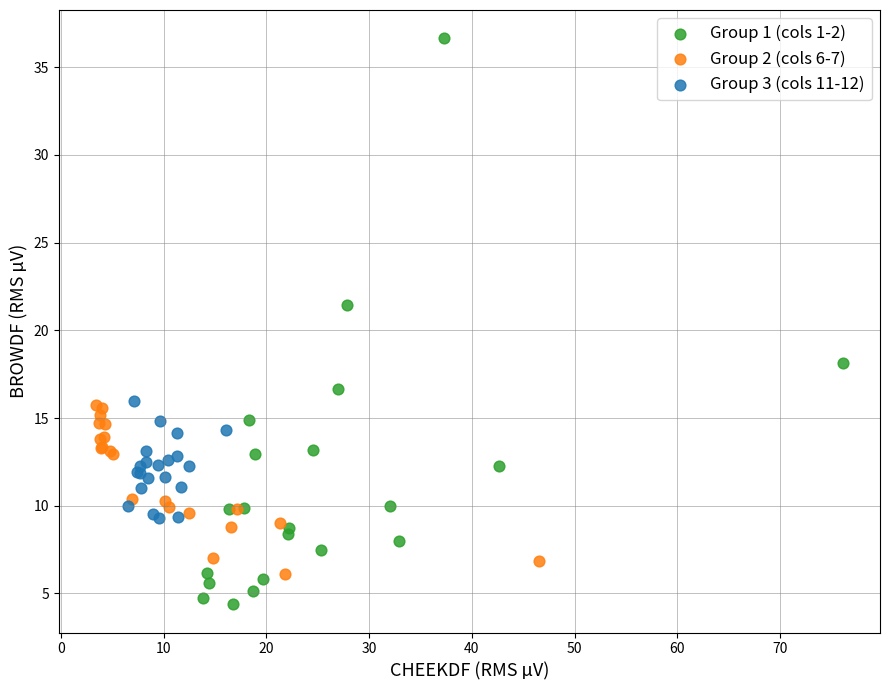

Which series contains the lowest Y value?

Group 1 (cols 1-2)